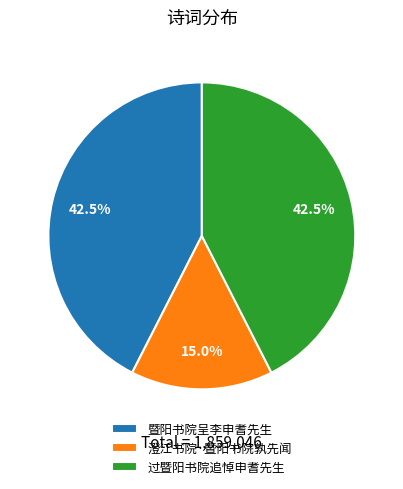

To the nearest percent, what is the difference between the 过暨阳书院追悼申耆先生 and 澄江书院·暨阳书院孰先闻 slice percentages?

28%